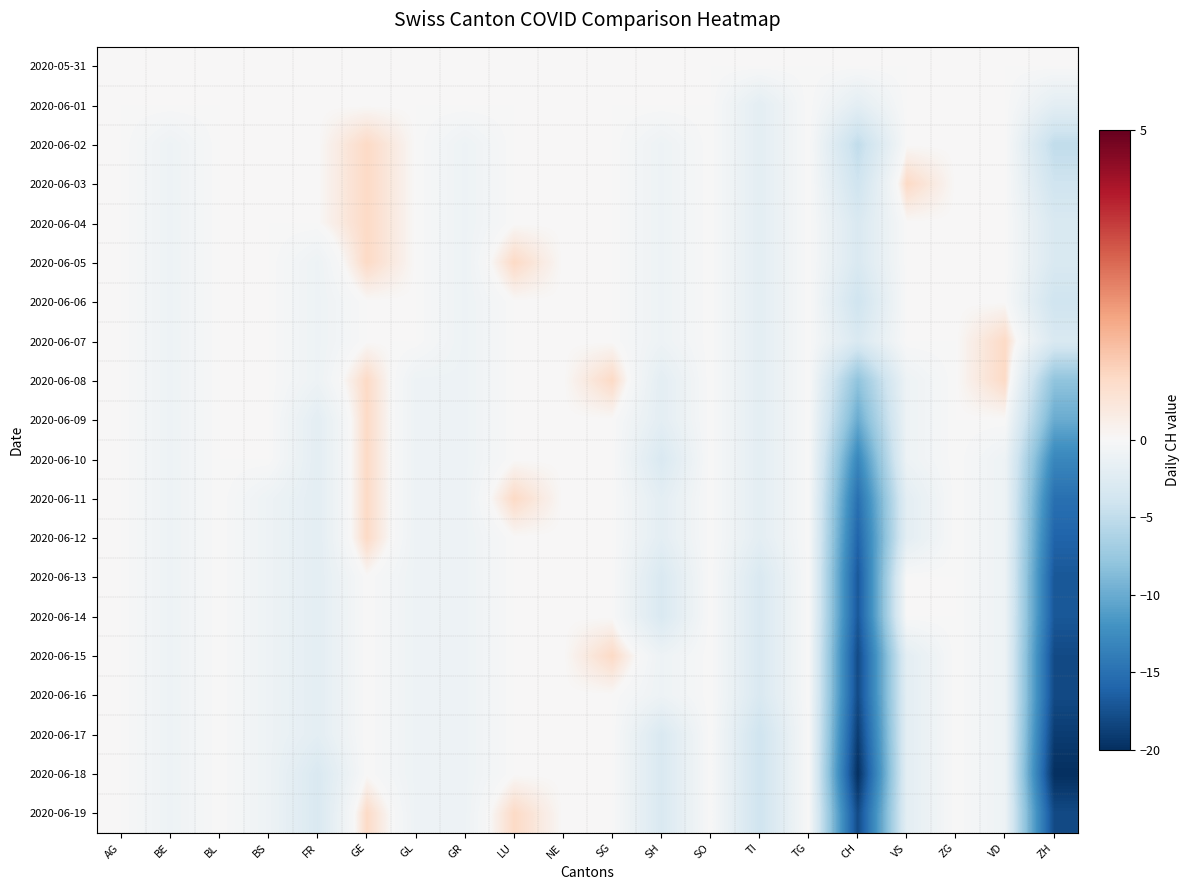

How many distinct data groups are displayed?

20